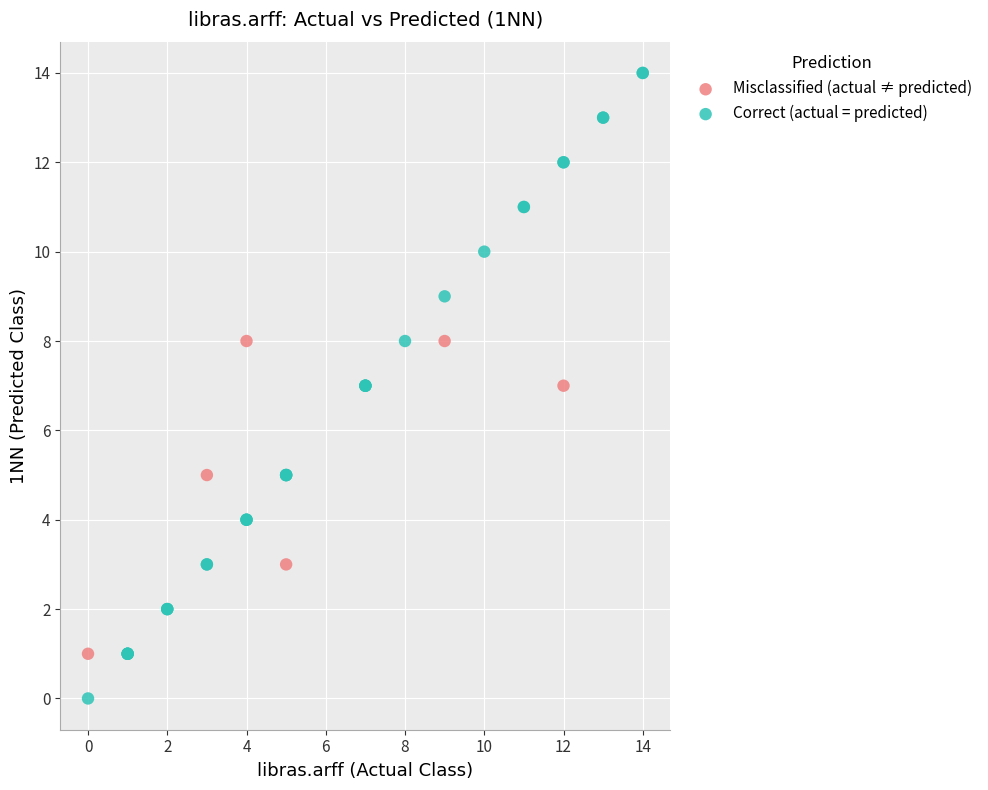

Which series has the largest Y range (max minus min)?

Correct (actual = predicted)